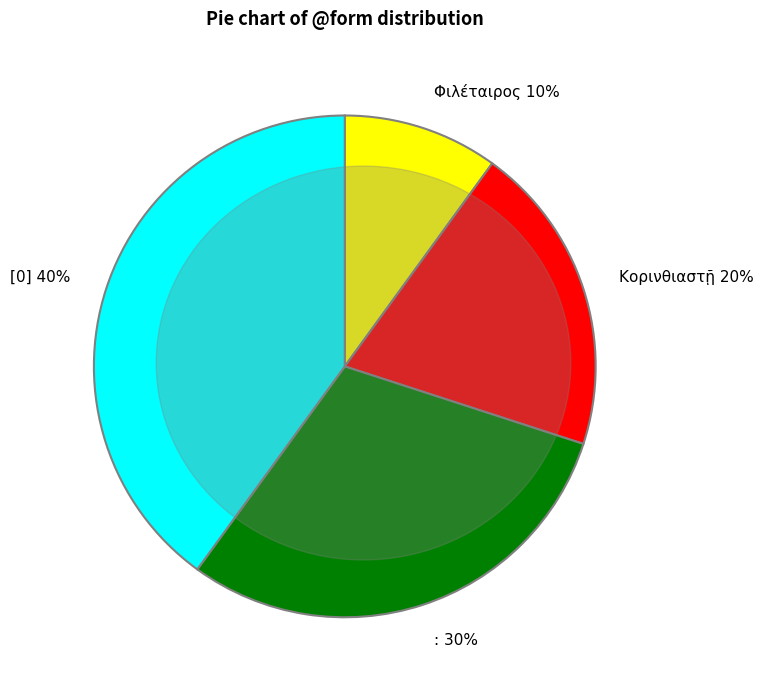

Rank the categories by value from highest to lowest.

[0], :, Κορινθιαστῇ, Φιλέταιρος